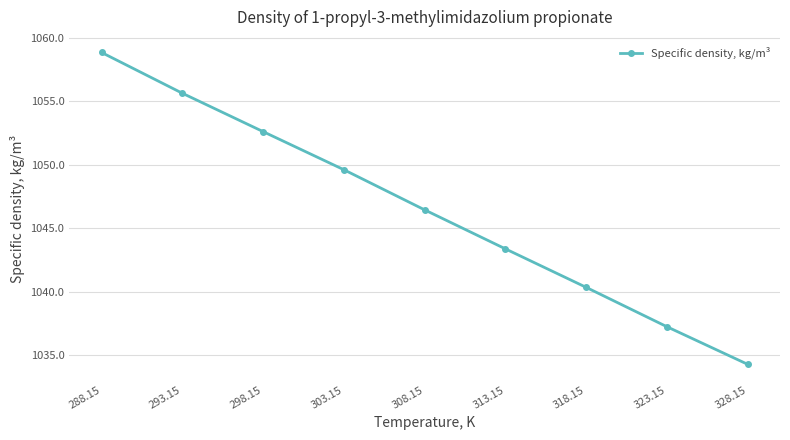

List the labels in order of value, largest first.

288.15, 293.15, 298.15, 303.15, 308.15, 313.15, 318.15, 323.15, 328.15